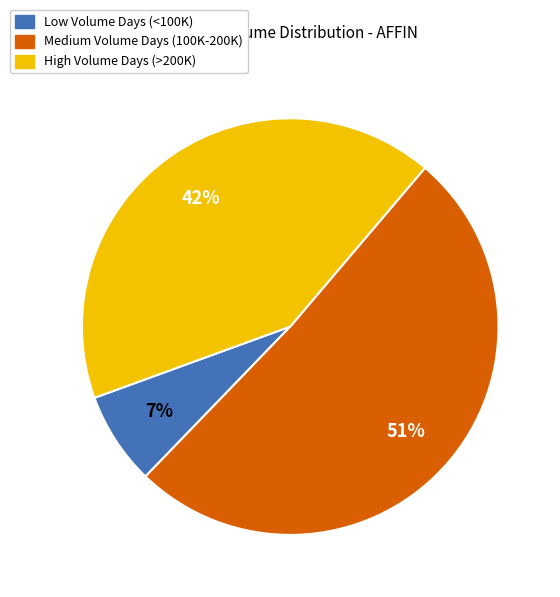

To the nearest percent, what percentage of the pie is High Volume Days (>200K)?

42%